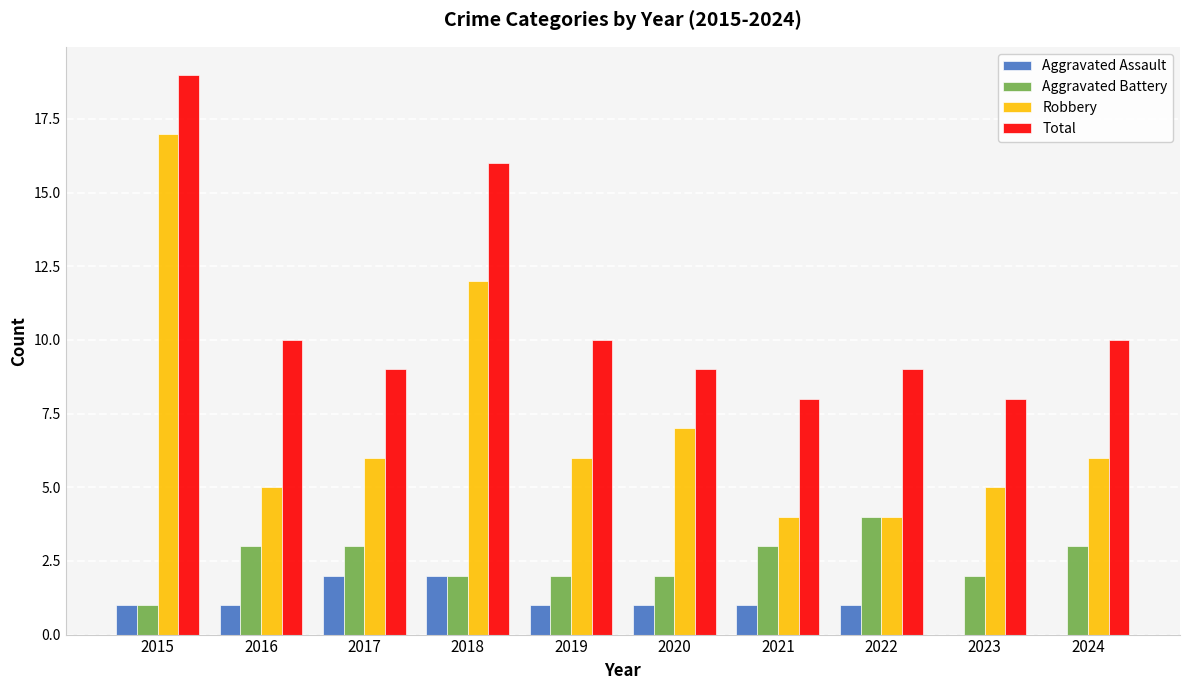

True or false: Total has a value of 6 at 2018.

False